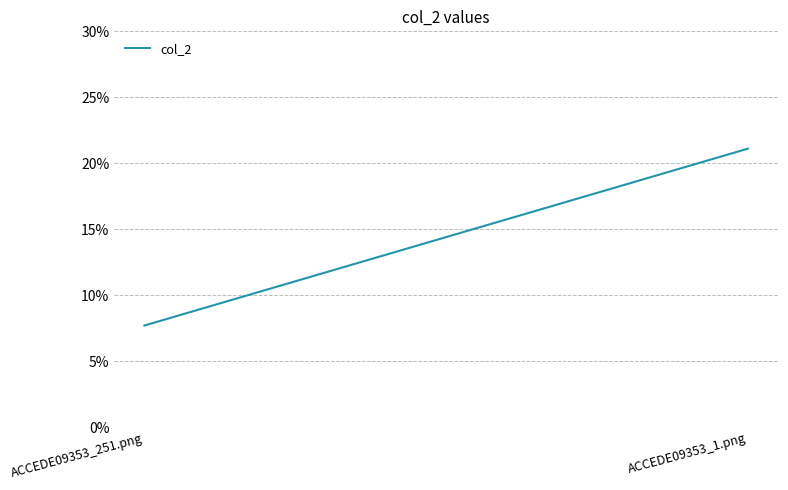

At which category does the chart reach its peak across all series?

ACCEDE09353_1.png